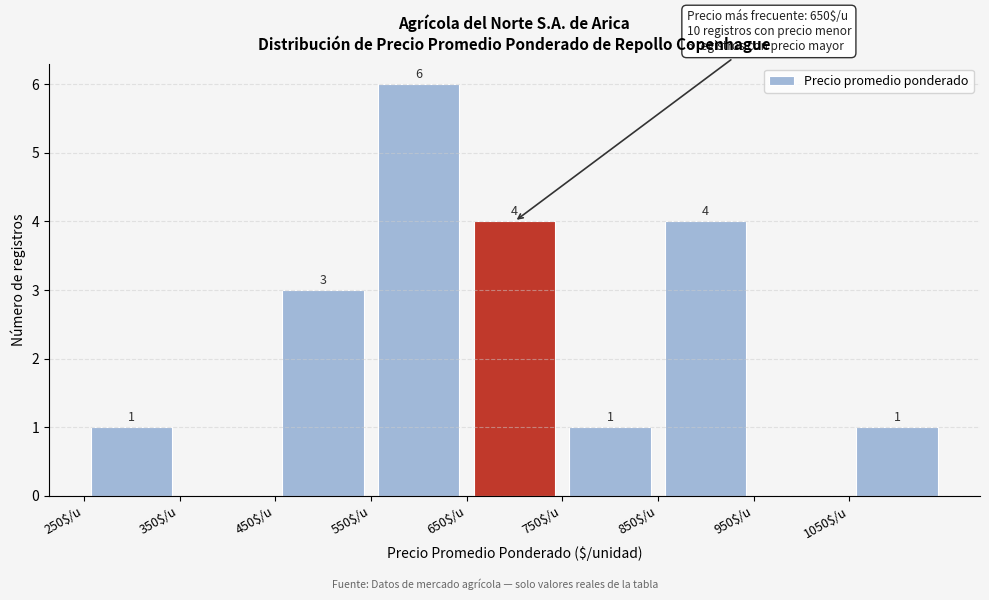

Which range on the x-axis has the tallest bar?

550 to 650